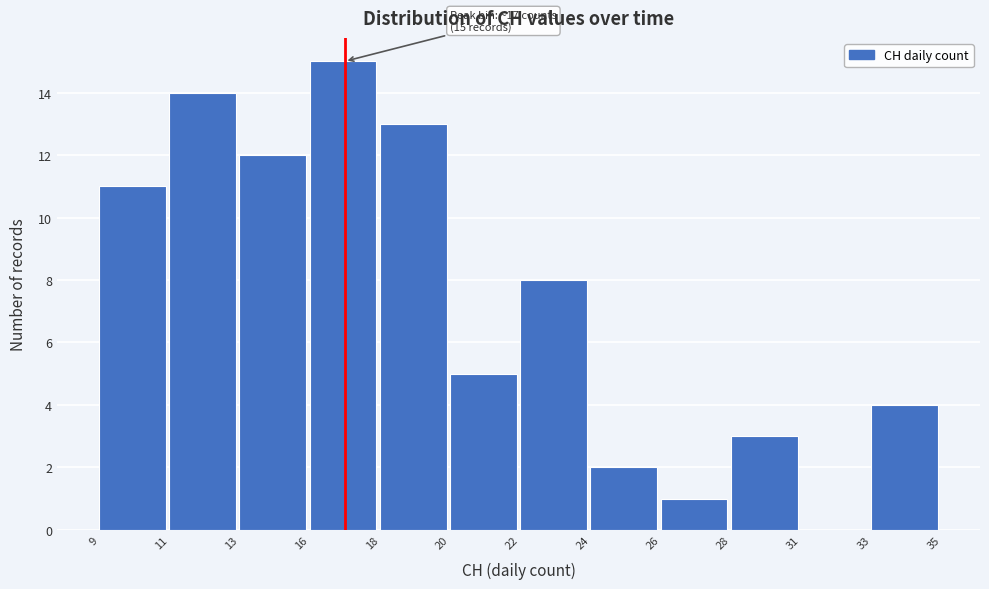

Reading left to right, what are all the values shown in this chart?

9=11	11=14	13=12	16=15	18=13	20=5	22=8	24=2	26=1	28=3	31=0	33=4